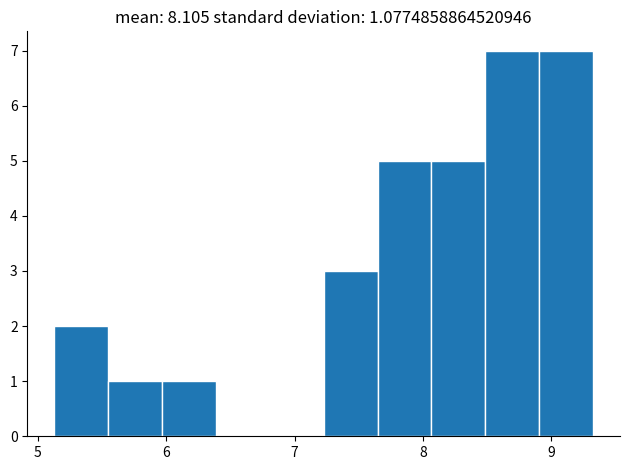

How tall is the bar that spans 8.5 to 8.9 on the x-axis? Neither the bar edges nor the heights are printed on the chart, so give them approximately, as read against the axes.

7